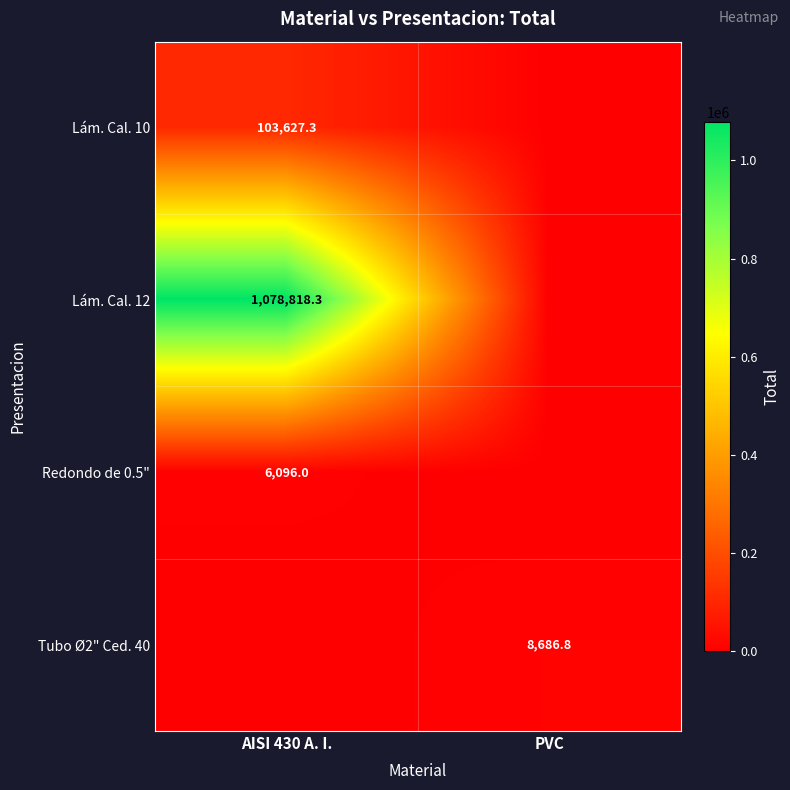

What is the sum of the Tubo Ø2" Ced. 40 values at AISI 430 A. I. and PVC?

8686.8